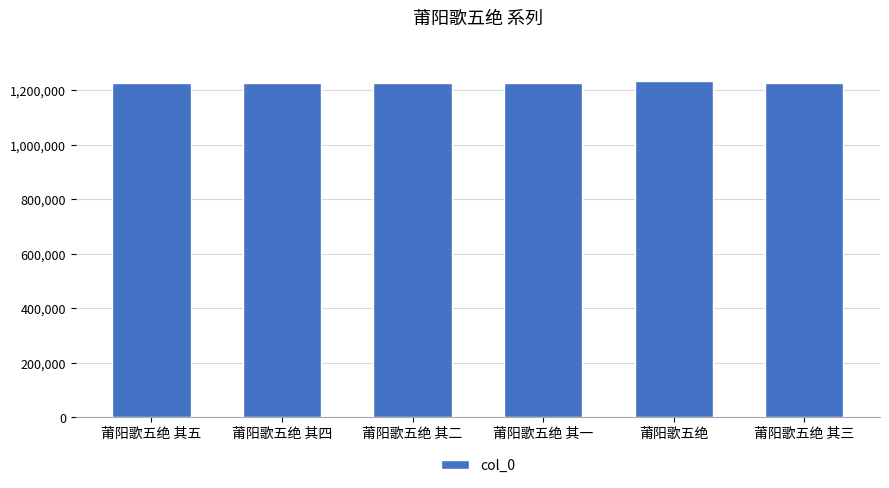

What is the greatest value displayed?

1235686